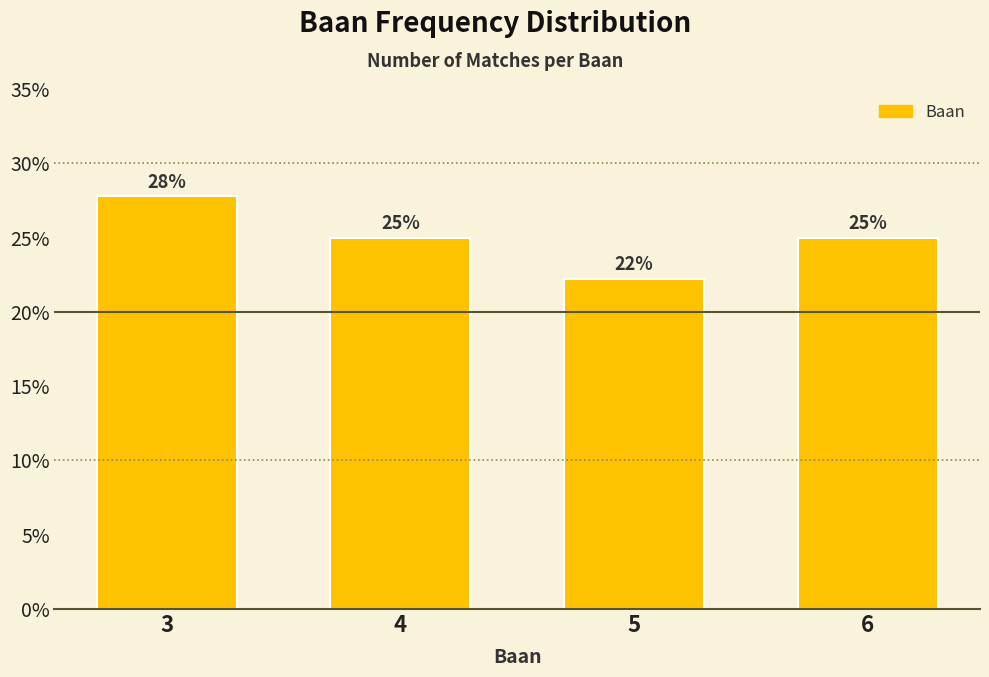

What is the value of the 3rd bar from the left?

22.2